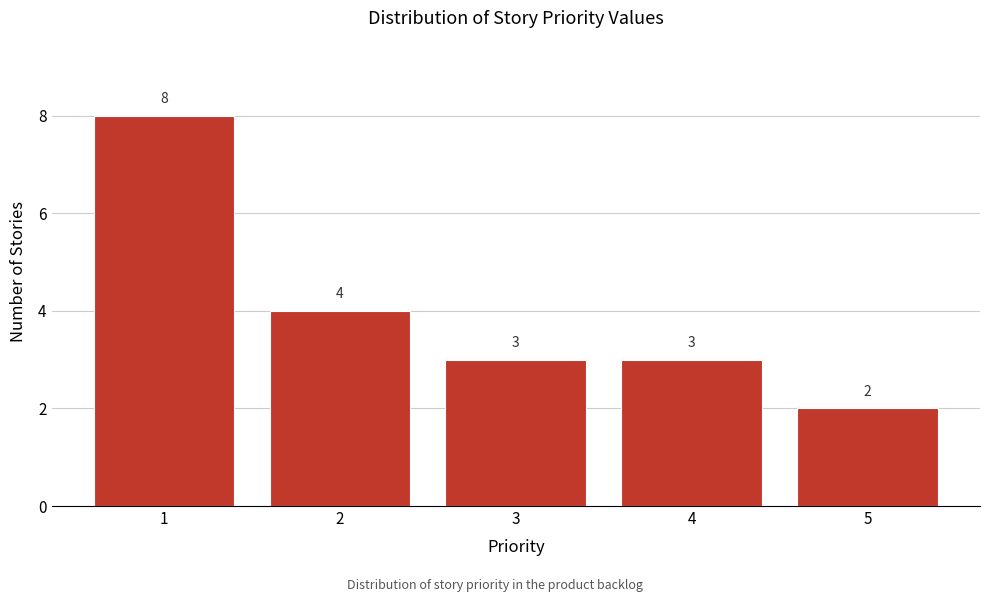

Which range on the x-axis has the tallest bar?

0.5 to 1.5